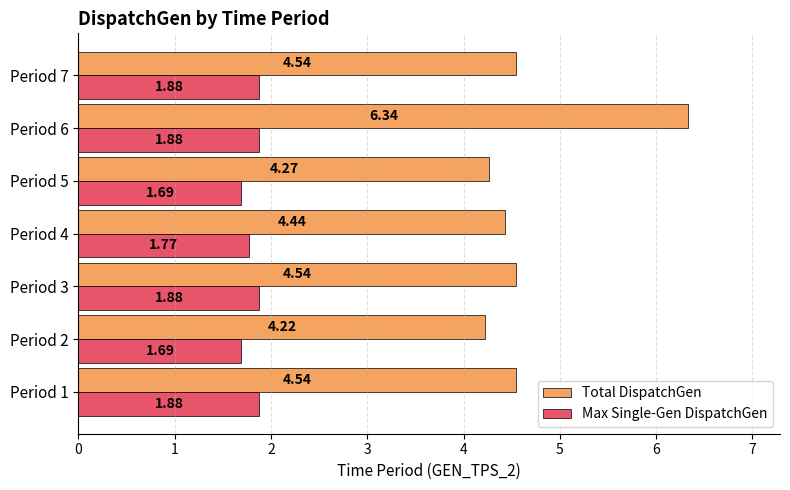

Which series has the largest total across all categories?

Total DispatchGen